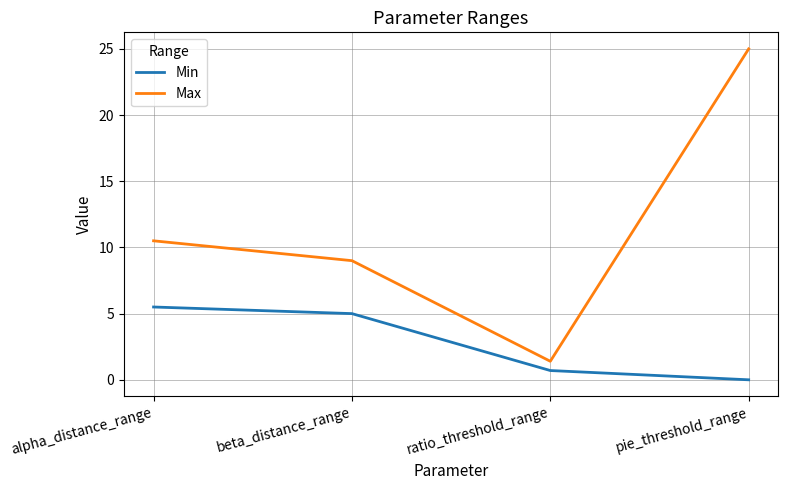

Rank the series by their average value, from lowest to highest.

Min, Max